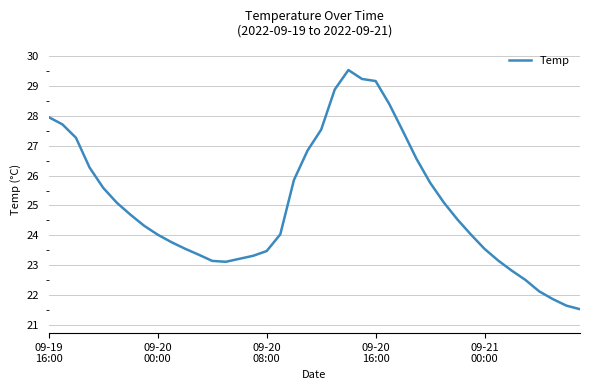

Count the number of categories in the chart.

40